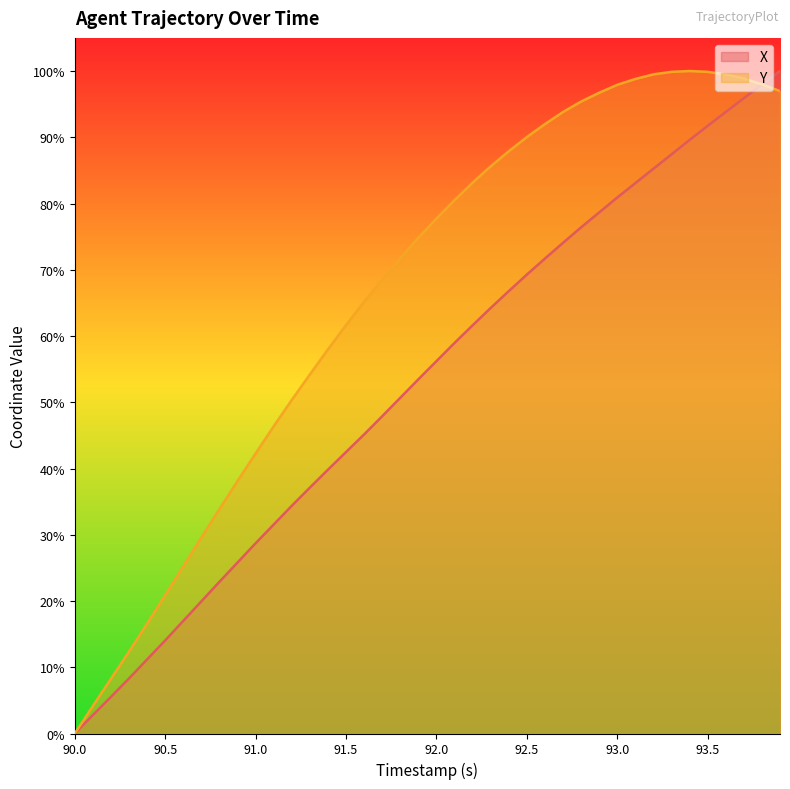

What is the greatest value displayed?

100.0